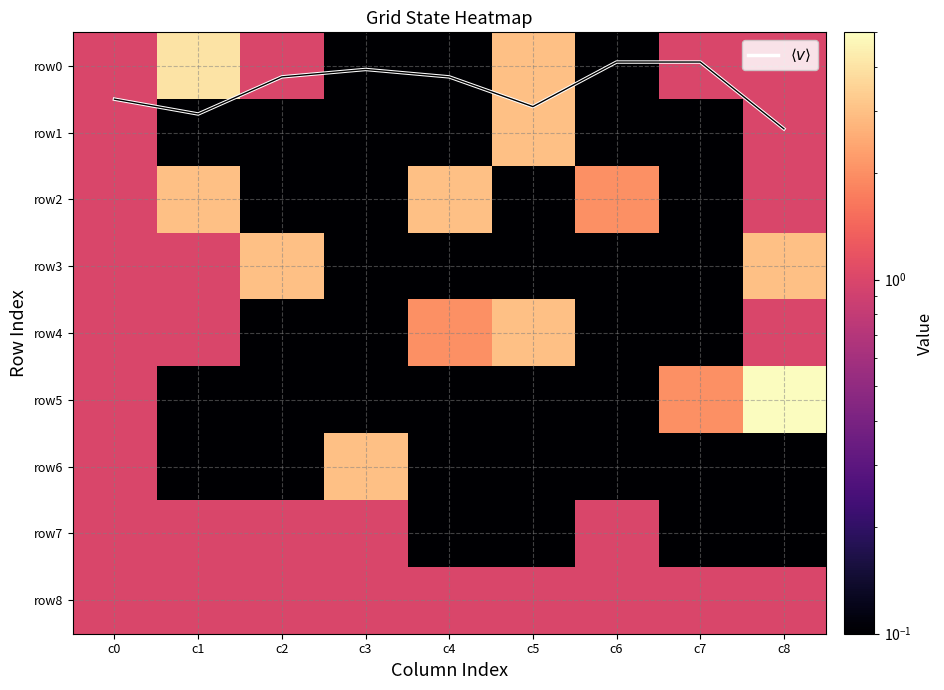

The row0 series shows 5.1 at c5. True or false?

False